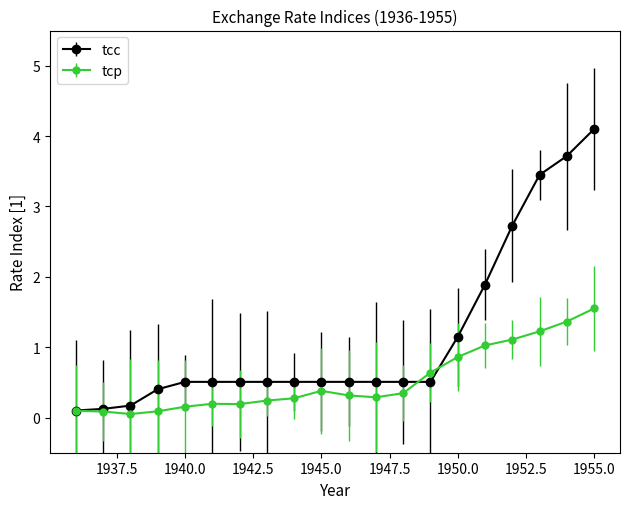

How many lines are shown in the chart?

2